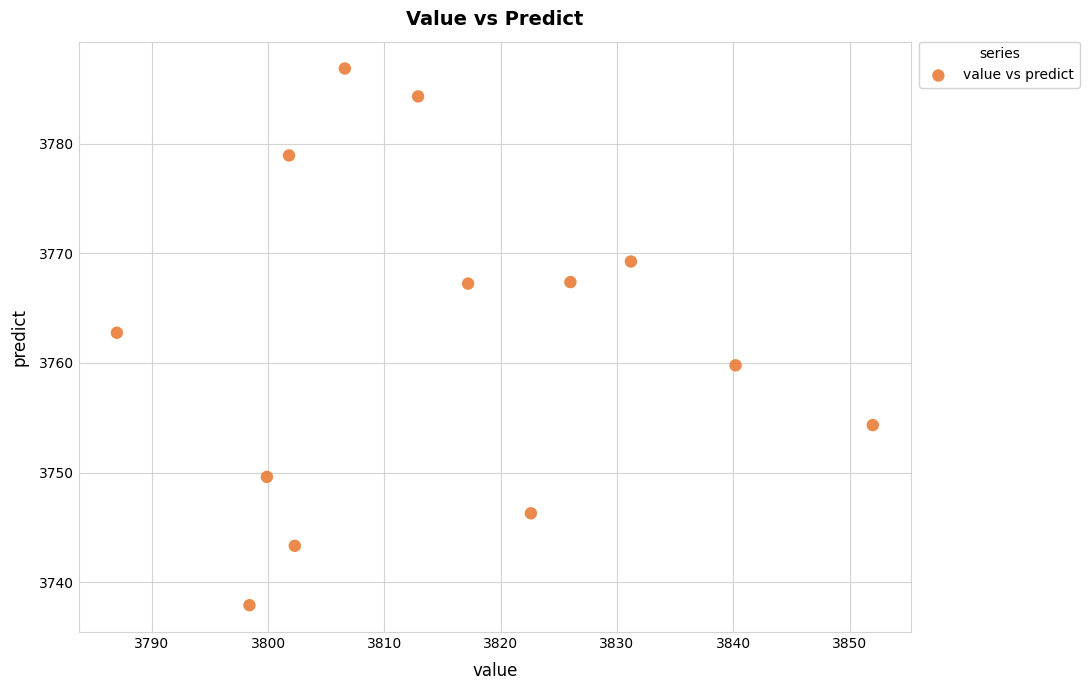

What Y value in the scatter plot is closest to 3762?

3762.8